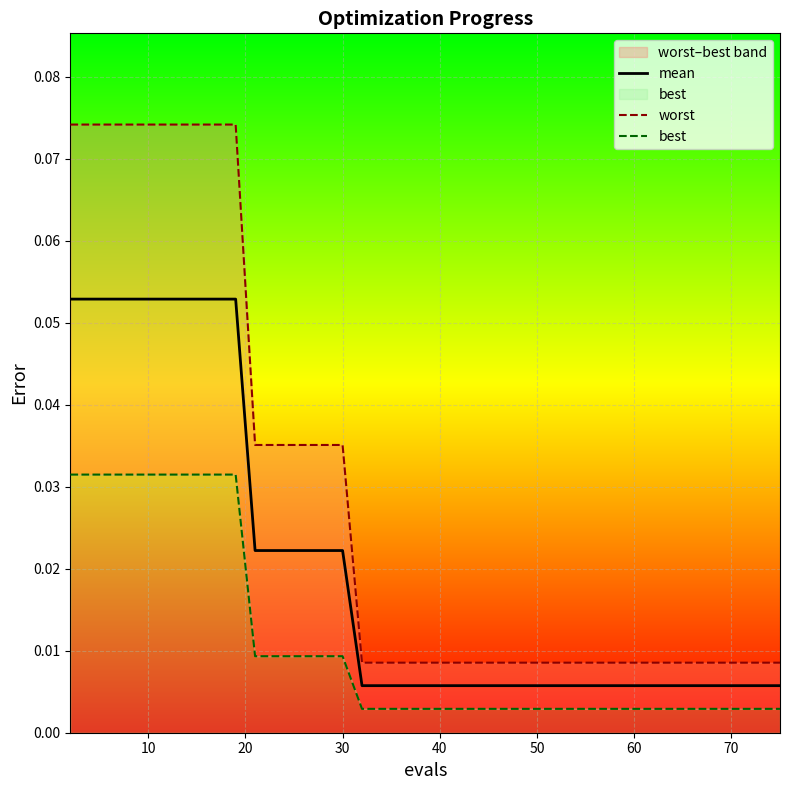

True or false: mean and worst cross at least once.

False